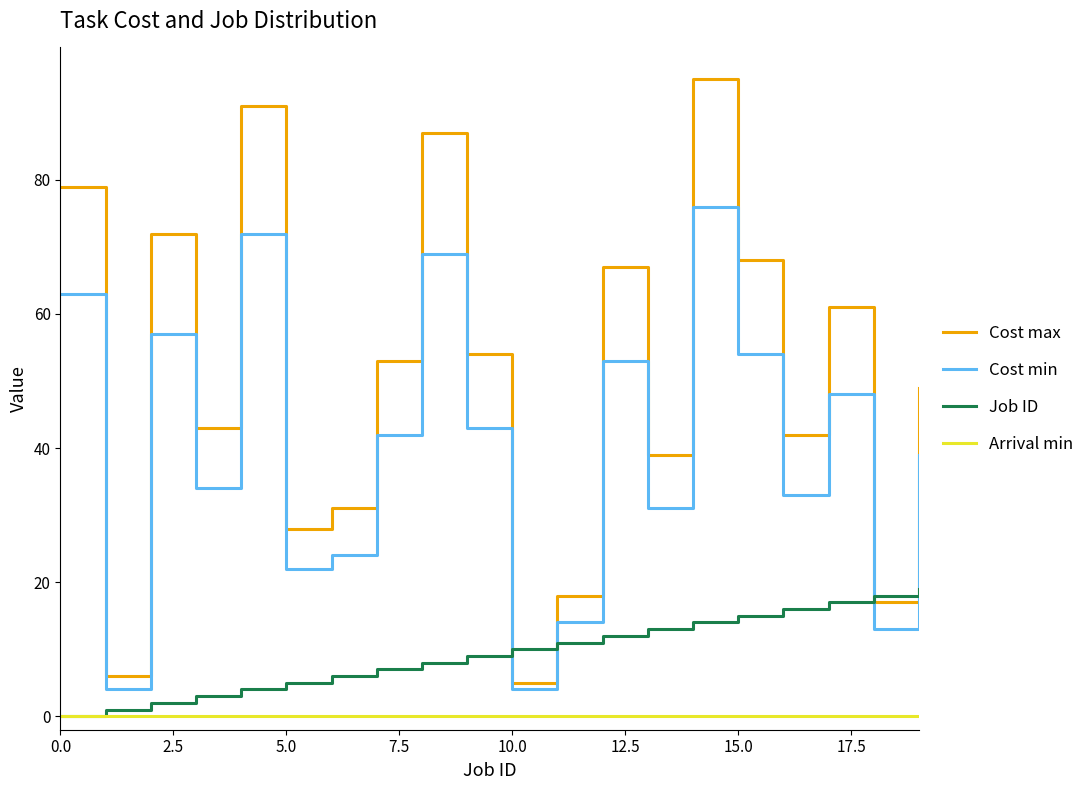

True or false: Arrival min and Cost min cross at least once.

False